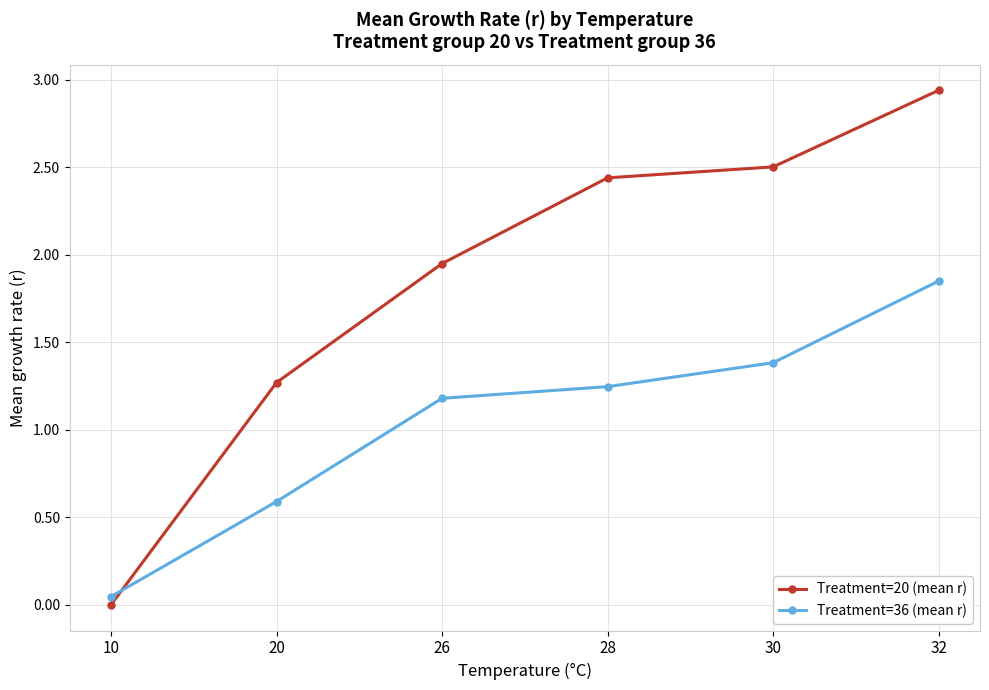

True or false: Treatment=36 (mean r) has more than 1 points higher than both neighbors.

False